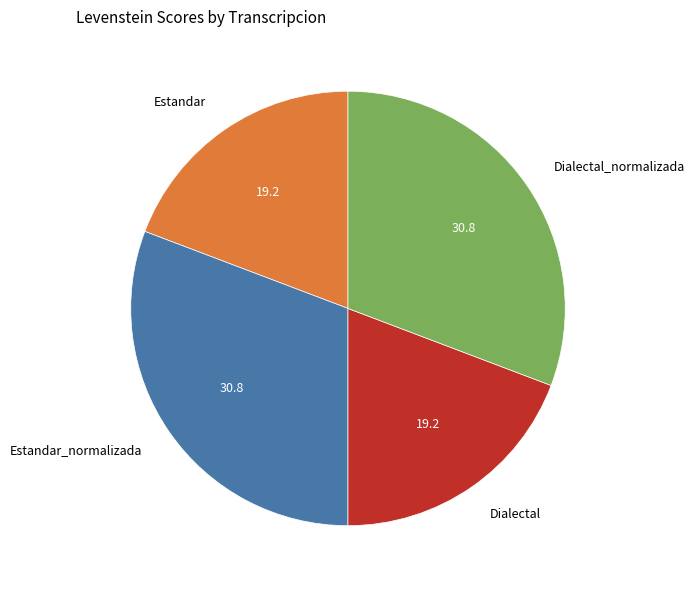

True or false: Dialectal accounts for 31% of the total.

False